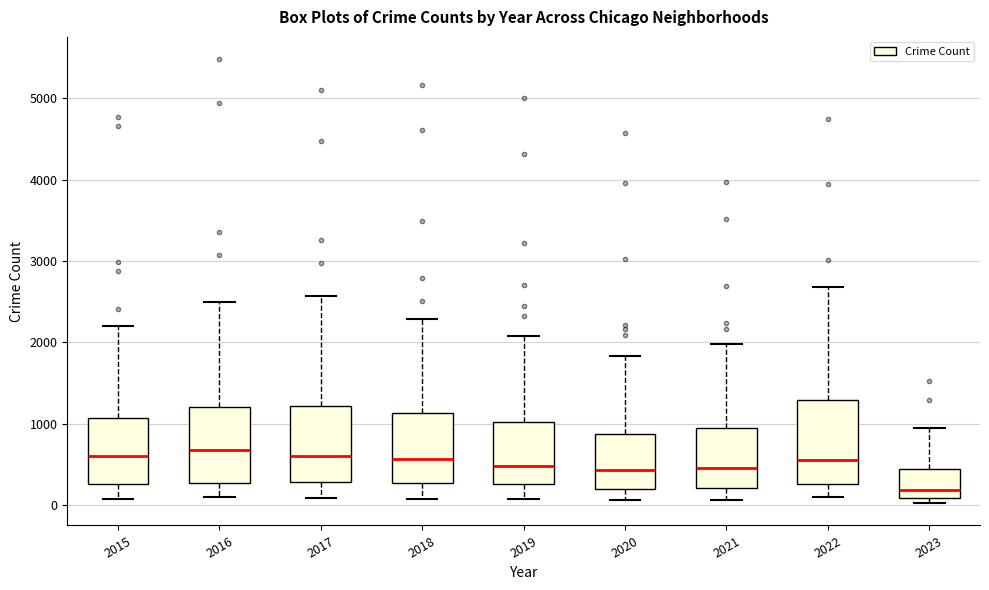

Where does the lower whisker of the box at x = 2016 end on the y-axis? The values are not printed on the chart, so give them approximately, as read against the axis.

100